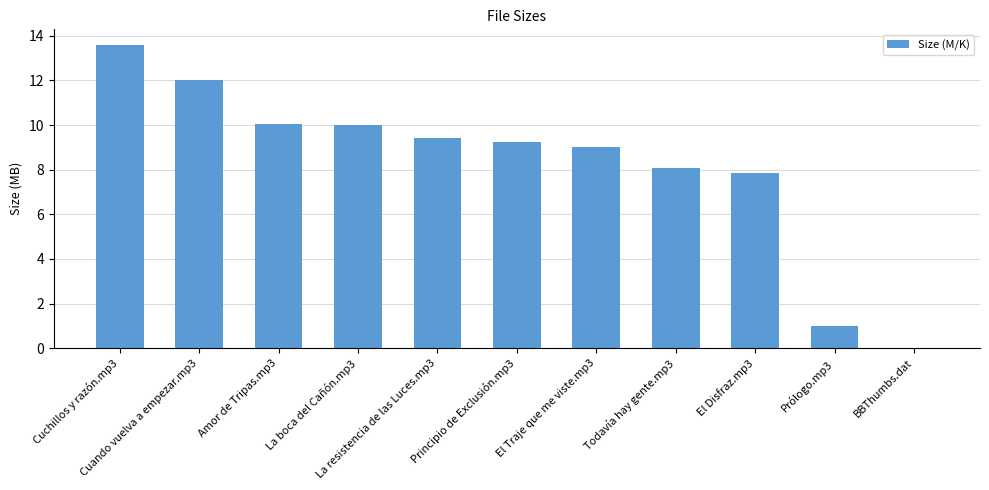

What is the difference between the values at La boca del Cañón.mp3 and Cuchillos y razón.mp3?

3.6